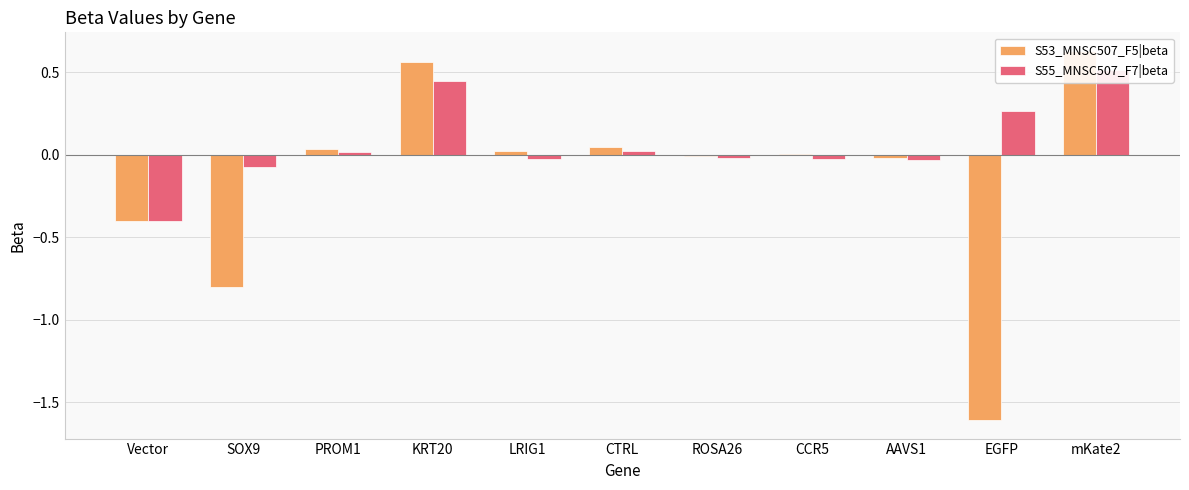

Reading left to right, extract all data points from this chart.

S53_MNSC507_F5|beta: Vector=-0.4	SOX9=-0.8	PROM1=0.0	KRT20=0.6	LRIG1=0.0	CTRL=0.1	ROSA26=-0.0	CCR5=0.0	AAVS1=-0.0	EGFP=-1.6	mKate2=0.6
S55_MNSC507_F7|beta: Vector=-0.4	SOX9=-0.1	PROM1=0.0	KRT20=0.4	LRIG1=-0.0	CTRL=0.0	ROSA26=-0.0	CCR5=-0.0	AAVS1=-0.0	EGFP=0.3	mKate2=0.5